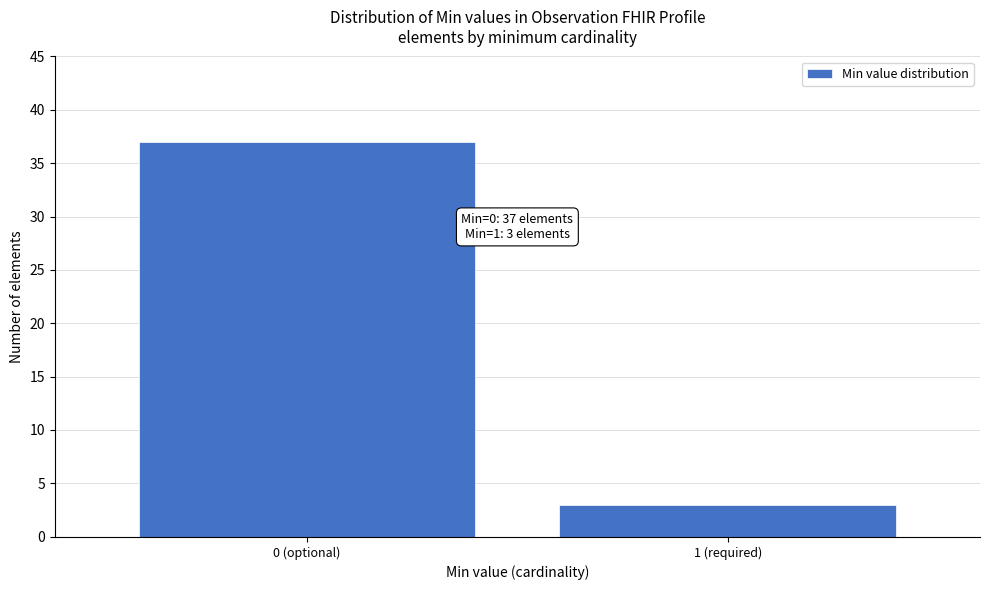

Reading left to right, extract all data points from this chart.

37	3